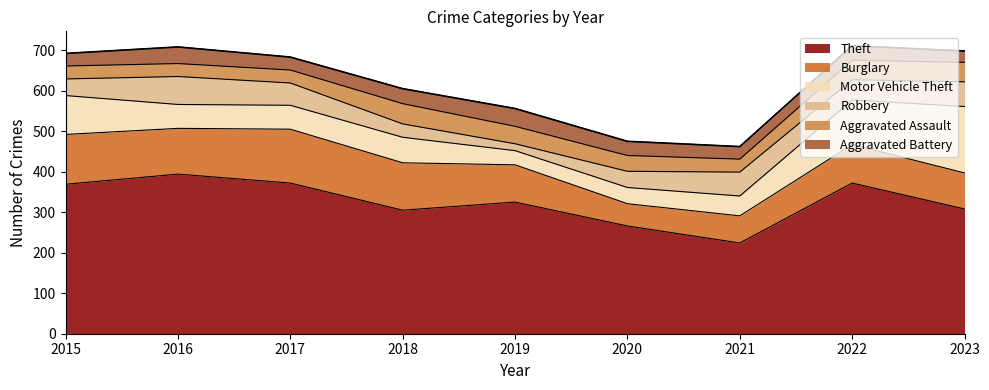

How many interior local peaks does the Aggravated Battery series have?

3